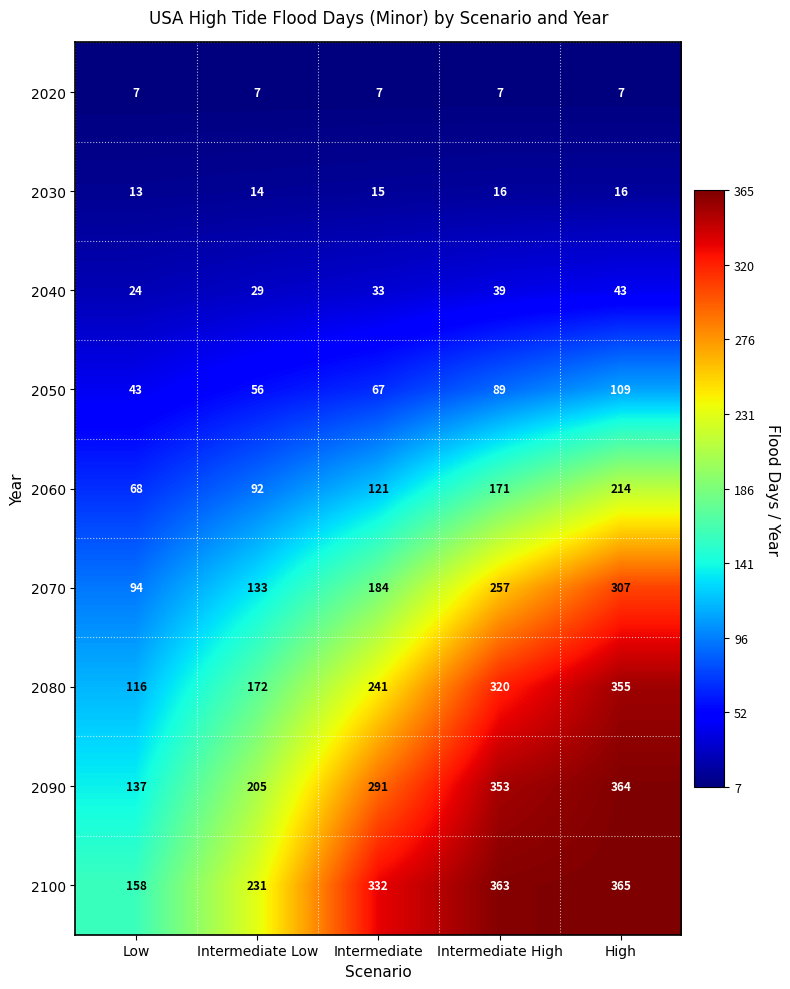

Where is 2070 nearest to the value 200?

Intermediate